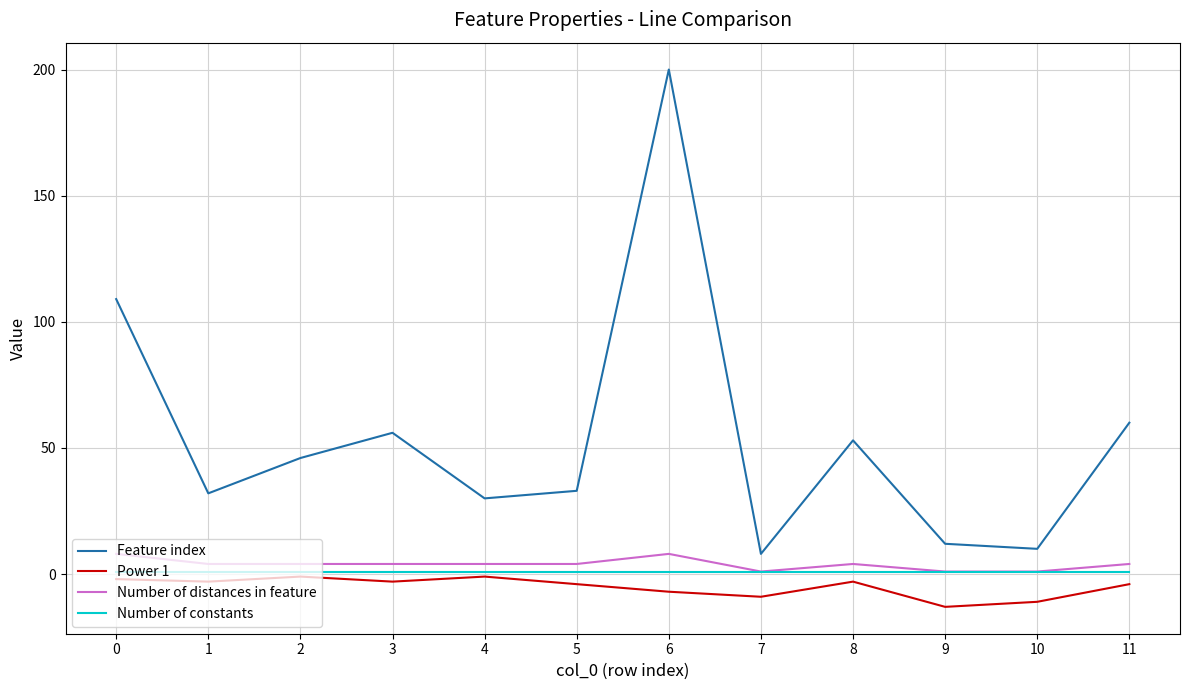

Count the number of categories in the chart.

12